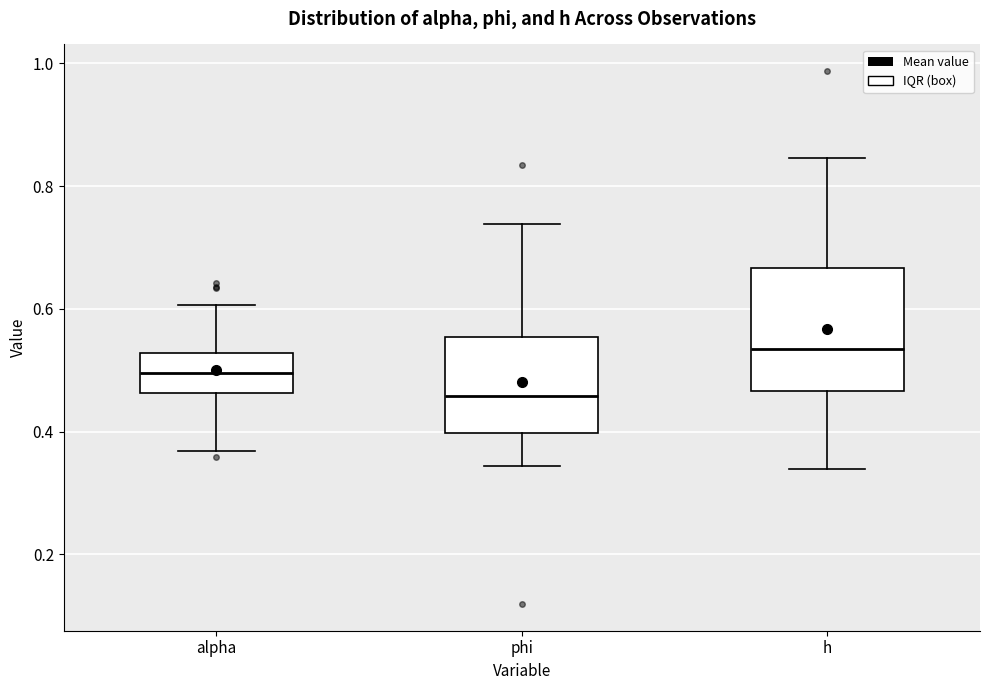

Reading left to right, transcribe this box plot: for each box, give where its median line is, the range the box spans, and where its two whiskers end, as read against the y-axis. The values are not printed on the chart, so give them approximately, as read against the axis.

alpha: median 0.50, box 0.46 to 0.52, whiskers 0.36 to 0.60
phi: median 0.46, box 0.40 to 0.56, whiskers 0.34 to 0.74
h: median 0.54, box 0.46 to 0.66, whiskers 0.34 to 0.84